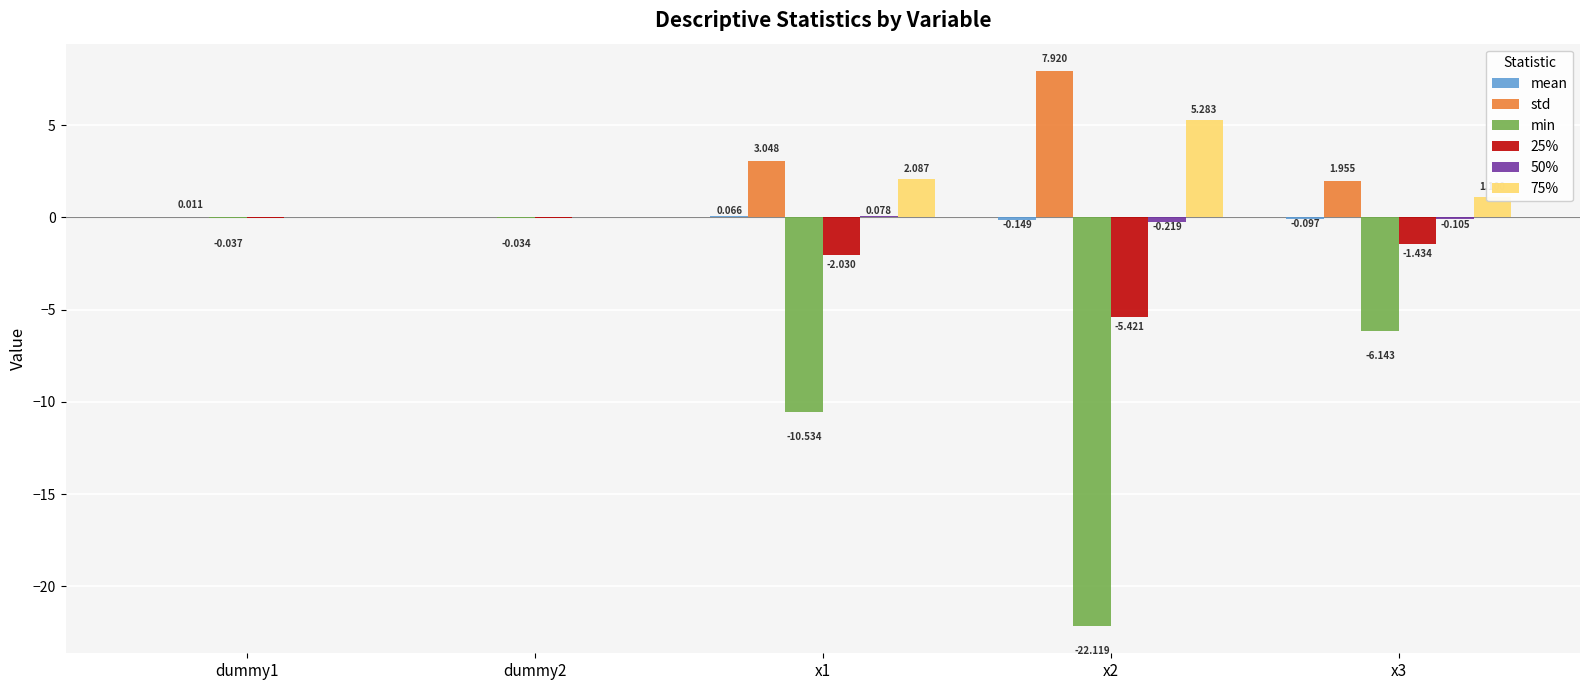

Between dummy2 and x3, which series saw the biggest shift?

min